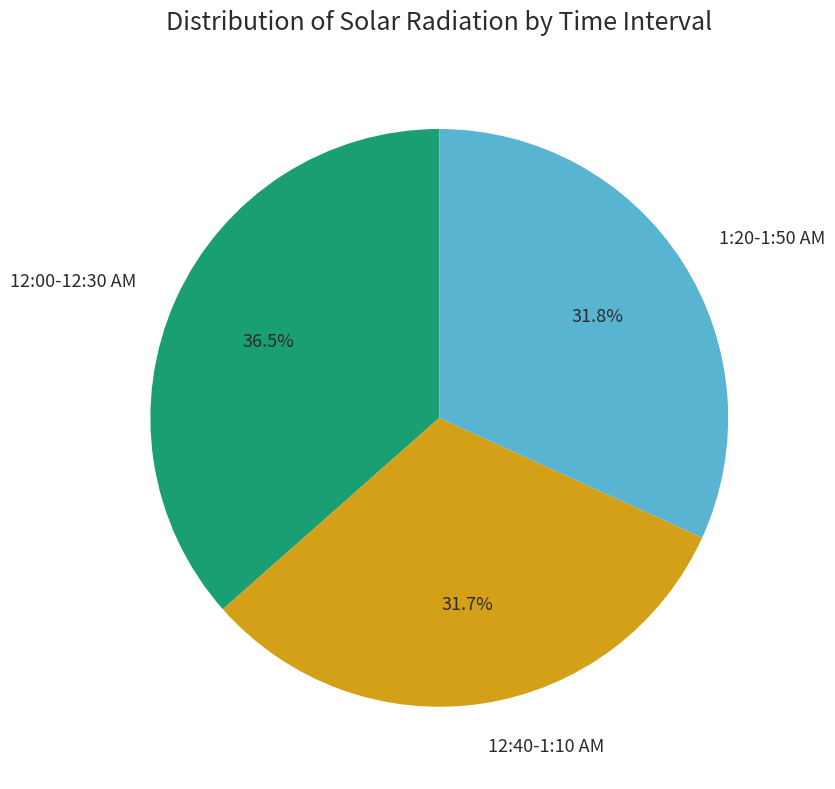

Approximately how many times larger is the value at 12:00-12:30 AM compared to 12:40-1:10 AM?

1.2